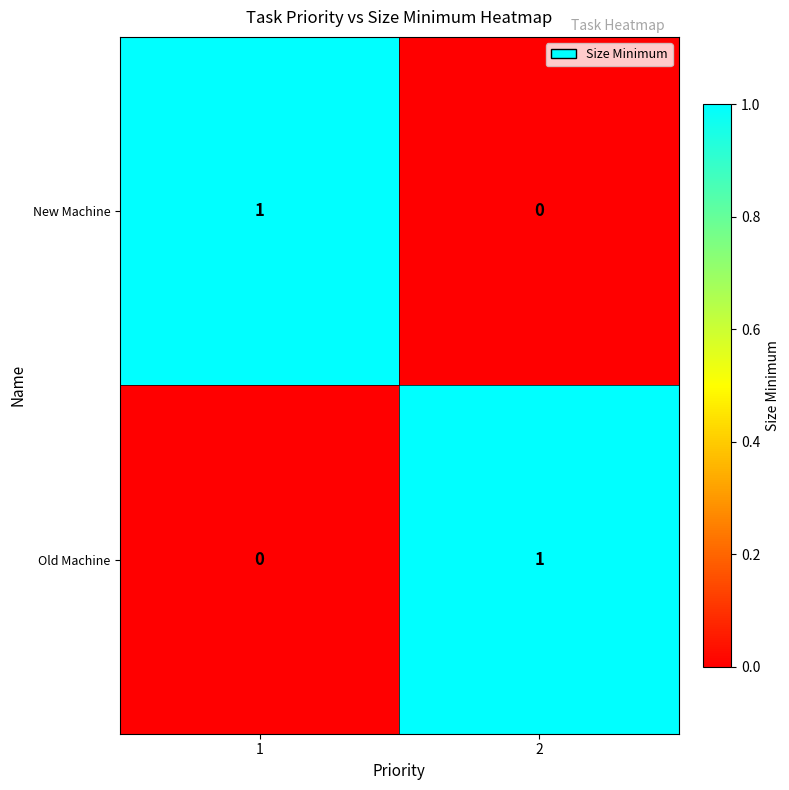

List the labels in order of Old Machine value, largest first.

2, 1